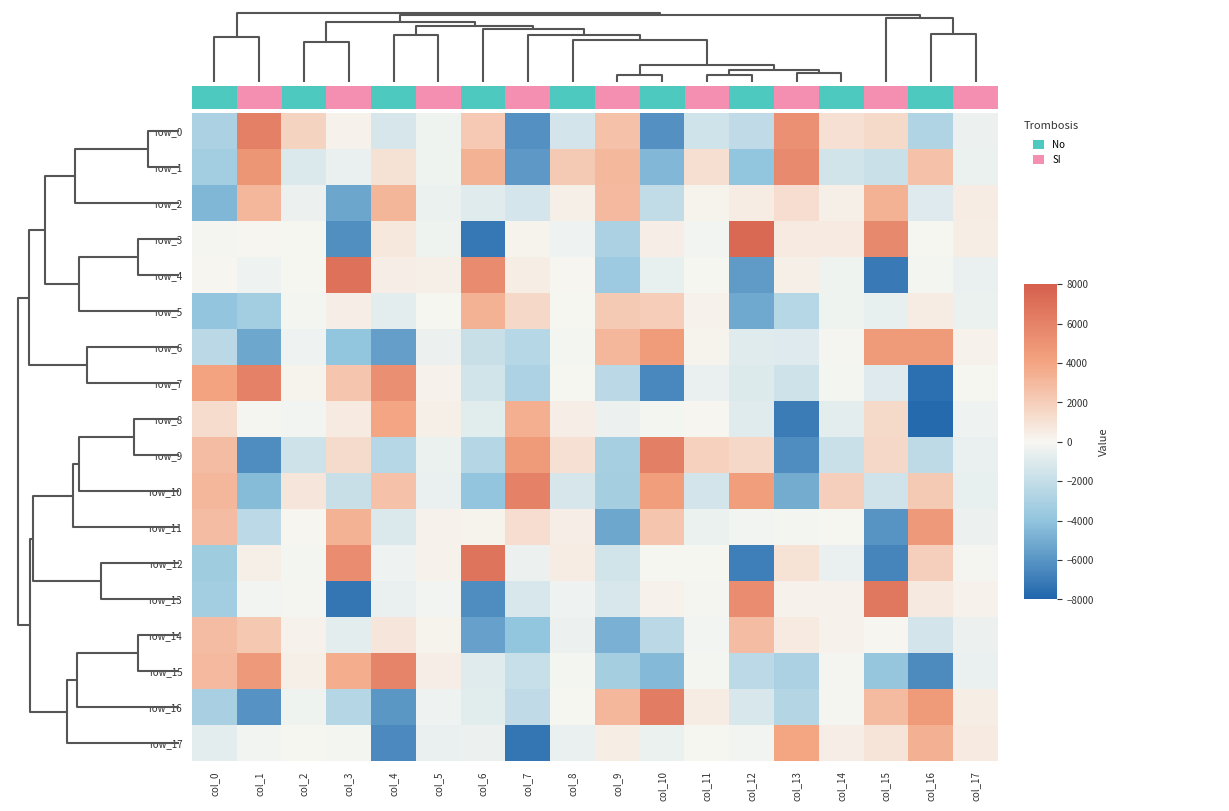

Reading left to right, list all the values displayed in this chart.

row_0: -2951.4	6107.8	1744.5	268.4	-1254.6	-309.7	2246.1	-6133.7	-1398.0	2606.9	-6165.9	-1610.8	-2167.3	5164.5	1100.3	1392.2	-2791.5	-430.9
row_1: -3292.3	4856.3	-1068.1	-530.1	1009.4	-275.4	3363.6	-5816.8	2172.4	3052.1	-4514.7	1151.9	-3938.3	5561.6	-1495.7	-1753.5	2593.0	-443.9
row_2: -4600.0	3090.4	-379.9	-5295.5	3182.4	-490.4	-920.4	-1357.2	370.6	2955.0	-2094.8	128.0	554.7	1231.3	348.2	3333.6	-969.6	542.1
row_3: -117.8	84.3	1.0	-6229.4	721.9	-294.1	-7222.8	182.8	-344.1	-2968.4	429.5	-235.1	7388.6	614.2	575.6	5564.2	13.8	499.5
row_4: 111.1	-319.3	31.5	6947.4	387.8	345.3	5483.0	474.2	67.2	-3551.1	-573.2	-34.7	-5736.3	360.2	-272.3	-7123.3	-169.8	-561.9
row_5: -3932.6	-3279.4	-168.5	413.9	-717.6	-7.2	3362.2	1476.8	-0.9	2126.1	2062.4	293.9	-5147.7	-2544.6	-298.7	-580.2	561.0	-473.7
row_6: -2382.4	-5241.9	-319.3	-3987.3	-5571.3	-384.7	-1820.2	-2549.6	-151.0	3078.7	4465.5	185.3	-906.7	-994.0	-94.1	4516.4	4525.1	292.4
row_7: 4098.4	6025.5	126.6	2390.0	5226.4	233.8	-1463.7	-2935.5	-56.3	-2391.2	-6543.7	-500.4	-1049.7	-1674.7	-178.3	-985.9	-7560.6	-15.2
row_8: 1252.7	-69.5	-240.2	577.1	3875.2	332.5	-862.0	3456.4	408.1	-395.3	-178.5	88.2	-909.4	-7020.5	-757.8	1422.4	-7801.8	-328.1
row_9: 2870.6	-6365.3	-1676.2	1357.6	-2553.2	-442.7	-2577.6	4570.9	1117.8	-3148.2	6135.2	1871.5	1447.5	-6369.0	-1779.1	1474.7	-2293.9	-505.9
row_10: 3109.1	-4317.1	860.8	-1819.6	2606.0	-534.2	-3916.9	6062.3	-1282.5	-3247.4	4346.9	-1387.5	4327.7	-5016.4	1889.4	-1507.6	2166.6	-577.4
row_11: 2790.6	-2358.5	89.4	3335.4	-1098.0	196.3	141.4	1222.0	429.1	-5217.9	2429.3	-495.4	-193.4	-171.7	-5.1	-6007.8	4631.0	-402.7
row_12: -3396.2	338.2	-146.4	5410.0	-348.5	217.2	6759.6	-377.8	543.6	-1475.9	-56.6	-61.1	-6900.6	988.1	-557.1	-6683.5	1915.6	-89.9
row_13: -3263.6	-248.8	-68.2	-7284.8	-512.2	-210.5	-6317.0	-1198.1	-362.3	-1189.9	236.1	-75.1	5408.2	212.8	224.0	6528.6	659.7	299.0
row_14: 2819.3	2258.6	192.1	-795.2	872.2	166.7	-5457.5	-3953.8	-394.4	-4834.9	-2417.3	-244.5	2756.6	595.8	263.2	66.8	-1378.6	-422.9
row_15: 2940.0	4632.9	322.9	3557.9	5819.6	413.6	-906.6	-1888.1	-126.5	-3190.5	-4491.1	-167.2	-2339.8	-2984.1	-104.7	-3845.4	-6394.0	-555.3
row_16: -3109.2	-6121.1	-282.2	-2572.0	-5884.6	-318.8	-844.1	-2166.8	-60.5	3123.8	6319.5	508.1	-1191.5	-2674.3	-105.2	2908.5	4587.2	491.8
row_17: -765.3	-189.6	21.5	-137.6	-6463.6	-541.3	-423.3	-7284.4	-511.2	481.8	-437.9	27.1	-223.7	3972.1	435.1	904.0	3419.8	565.0